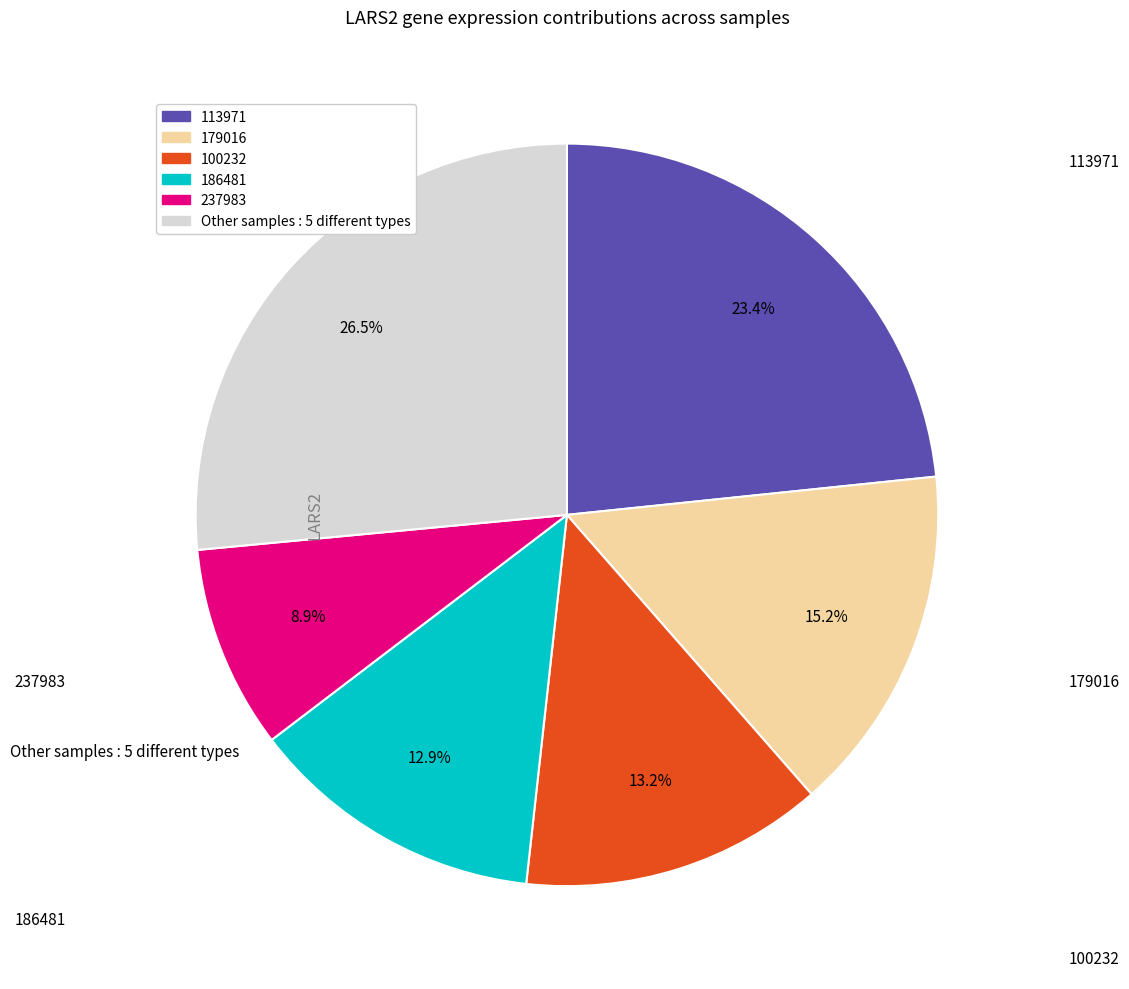

Does any single category account for the majority?

No